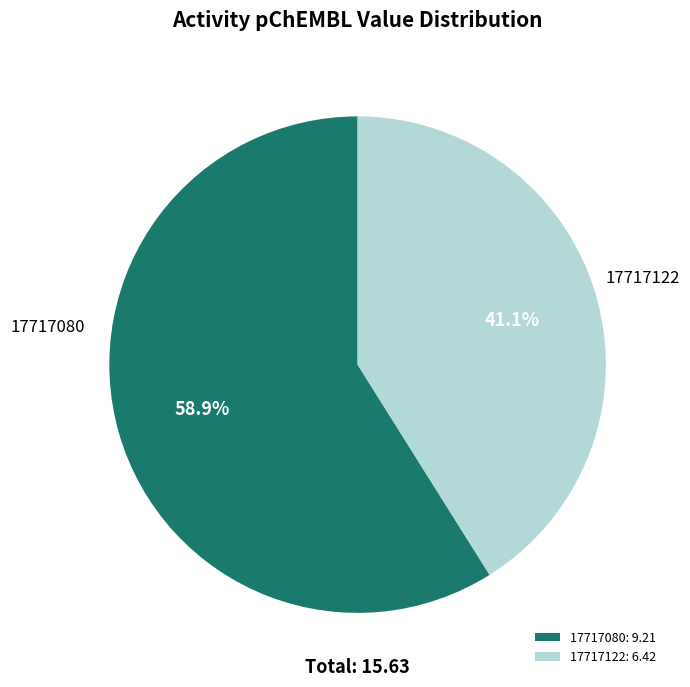

The 17717080 slice represents 50% of the pie. True or false?

False